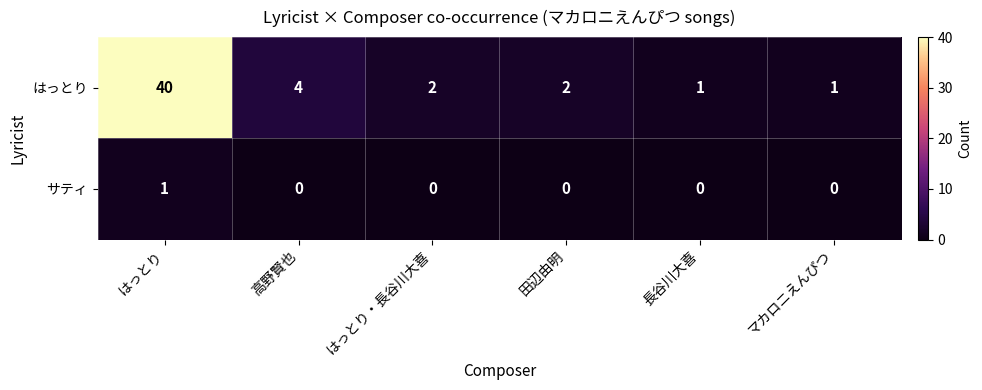

Which category has the highest value in the はっとり series?

はっとり